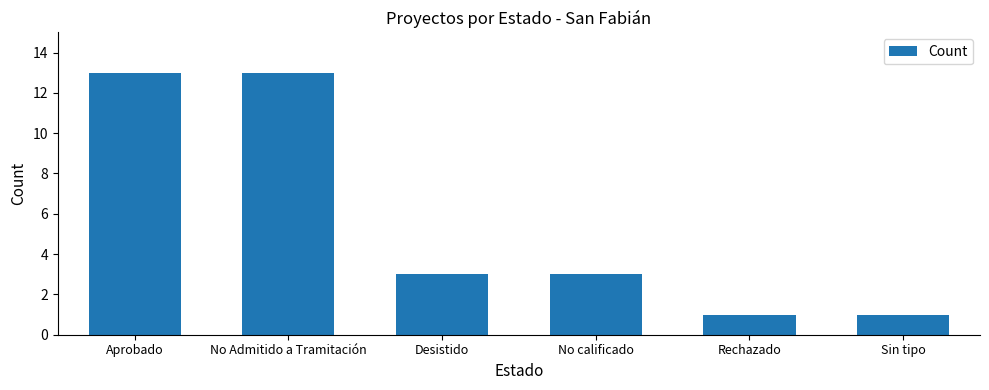

How many values are between 1 and 13?

6